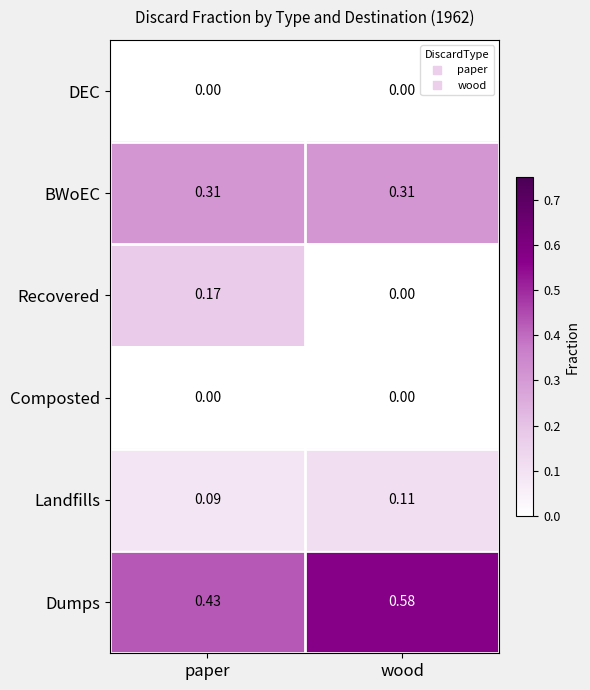

At how many categories does at least one series exceed 0?

2